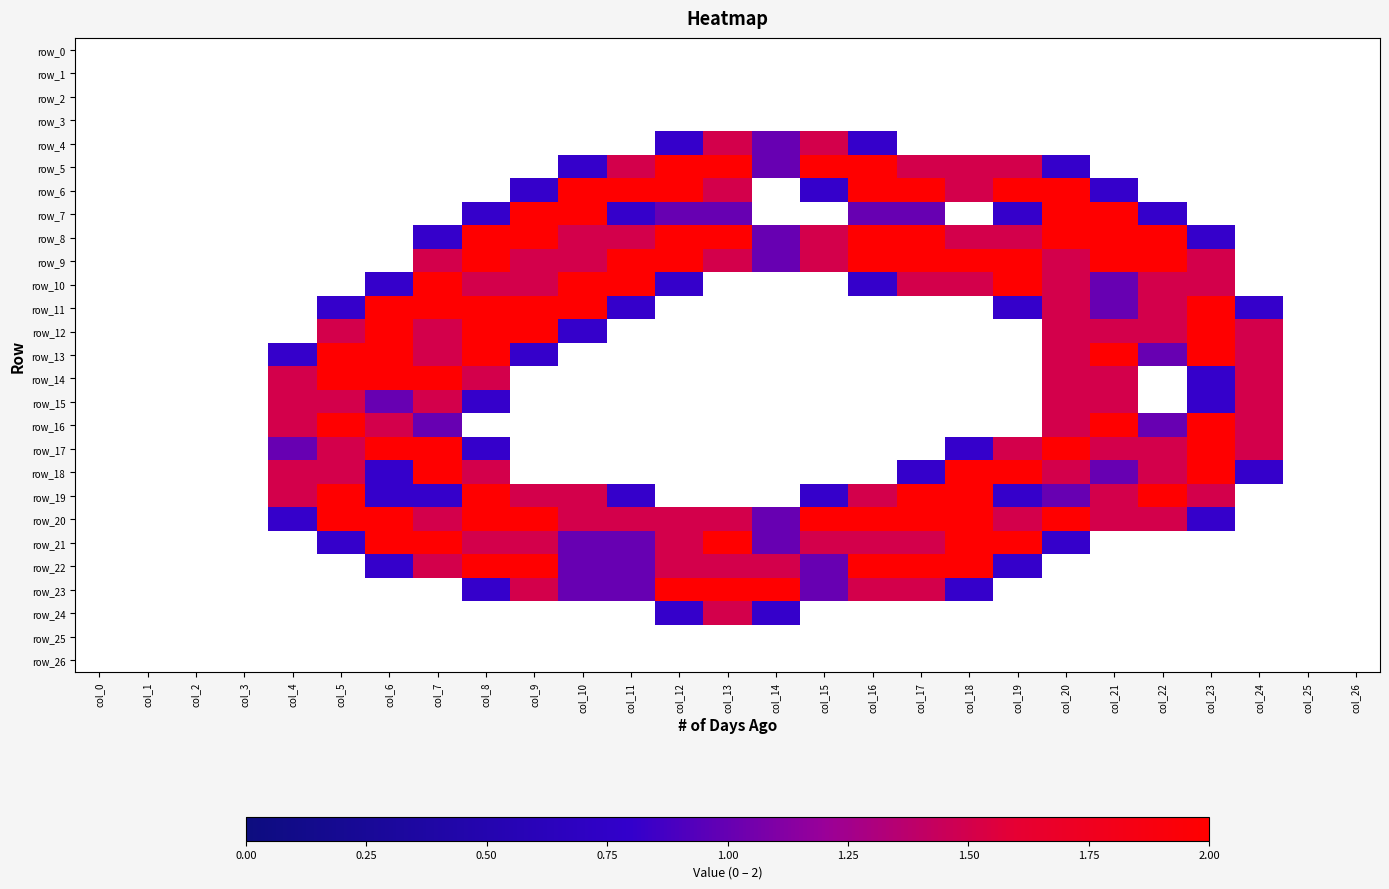

What is the difference between the row_23 values at col_13 and col_8?

1.2